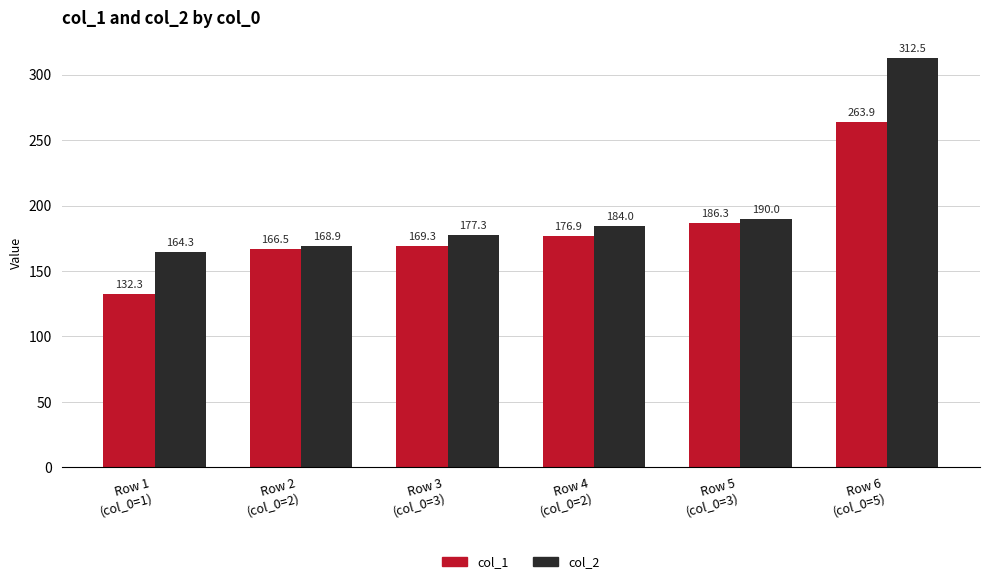

True or false: col_1 has a value of 85.0 at Row 3
(col_0=3).

False